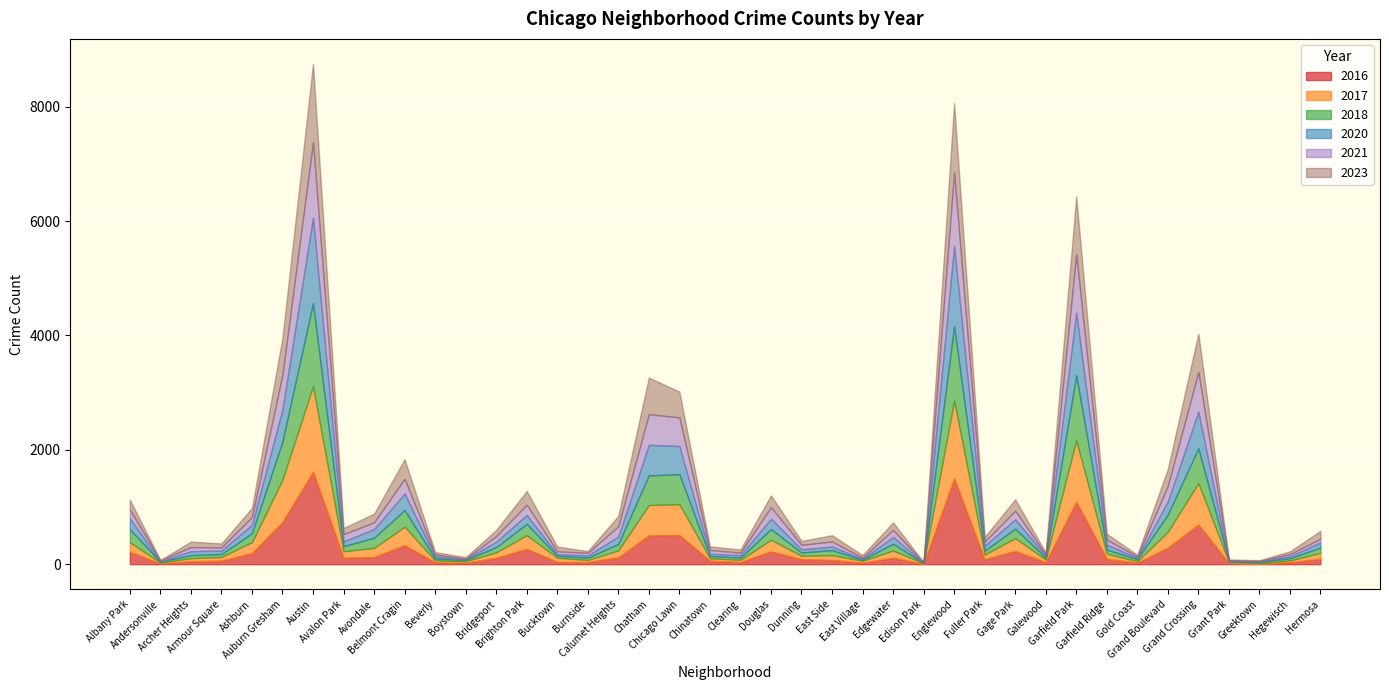

Where does the 2017 series first go above 95?

Albany Park